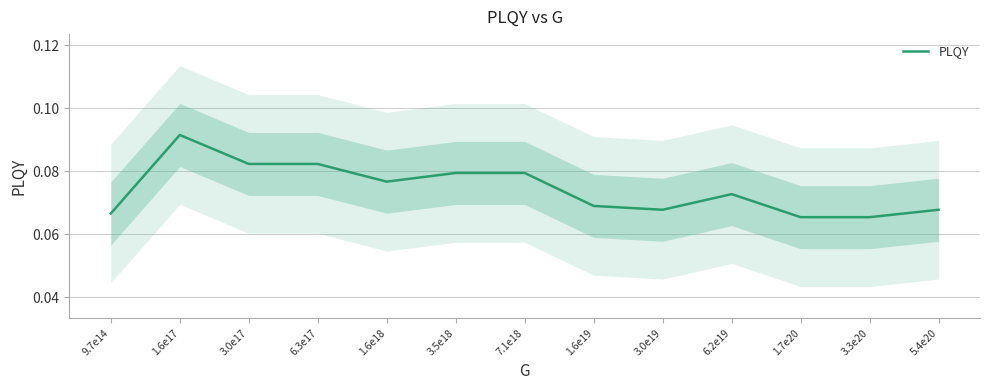

What is the average value?

0.1